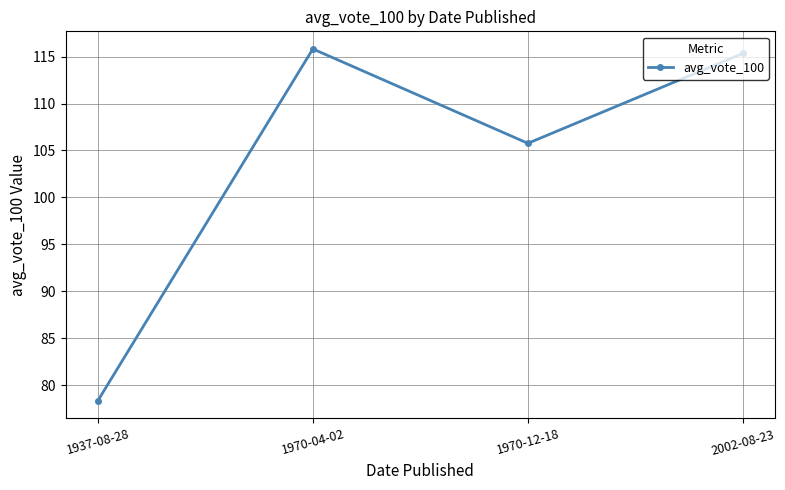

Rank the categories by value from highest to lowest.

1970-04-02, 2002-08-23, 1970-12-18, 1937-08-28